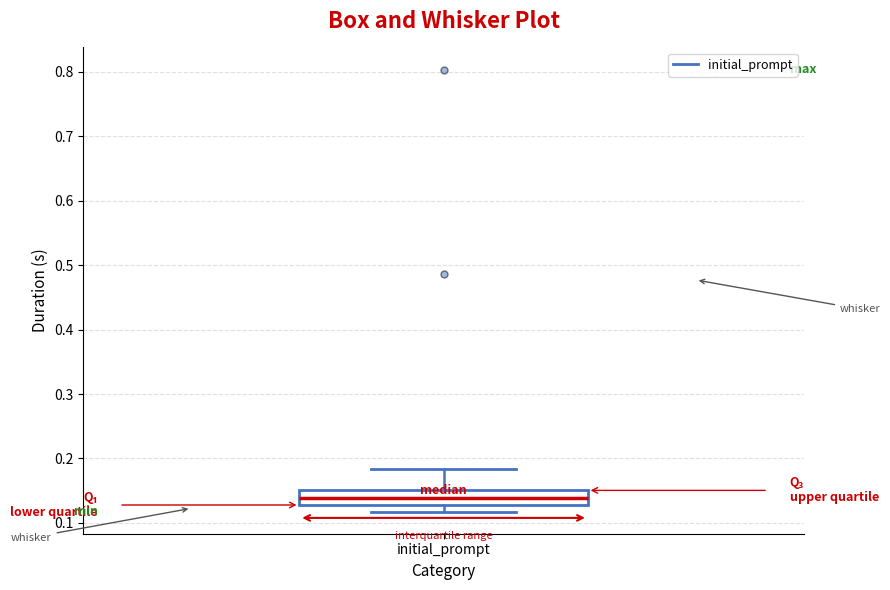

Read this box plot against the y-axis: the position of the median line, the range covered by the box, and the ends of both whiskers. The values are not printed on the chart, so give them approximately, as read against the axis.

median 0.14, box 0.13 to 0.15, whiskers 0.12 to 0.18